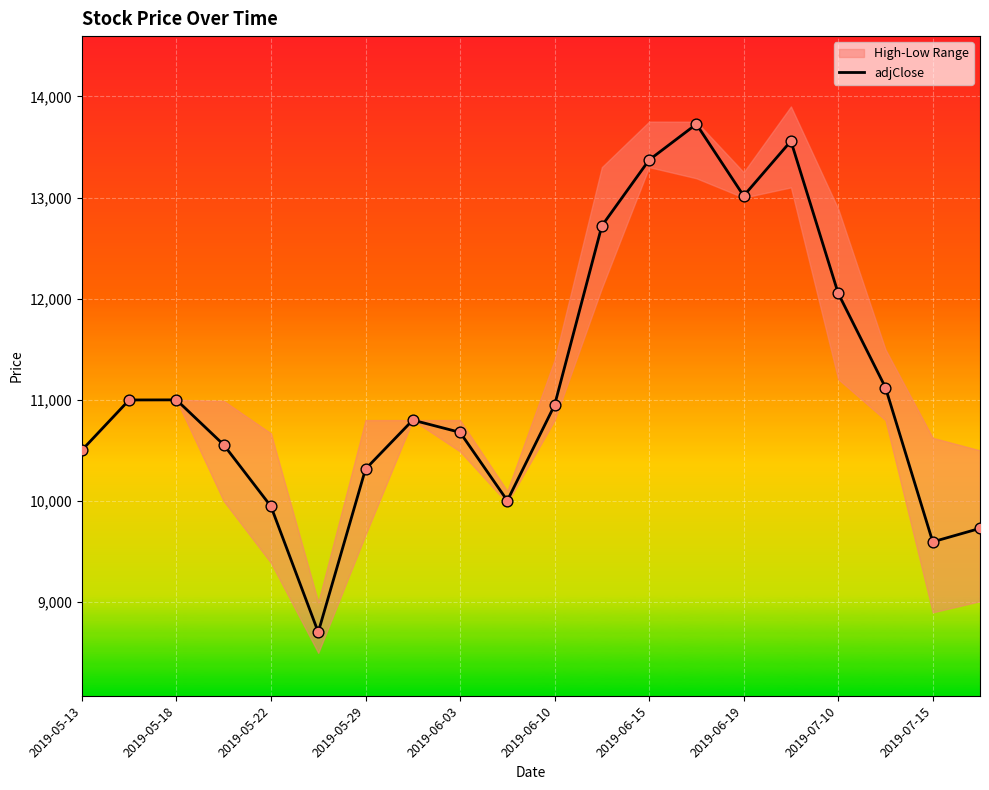

The value of adjClose at 2019-06-03 is 14664. True or false?

False